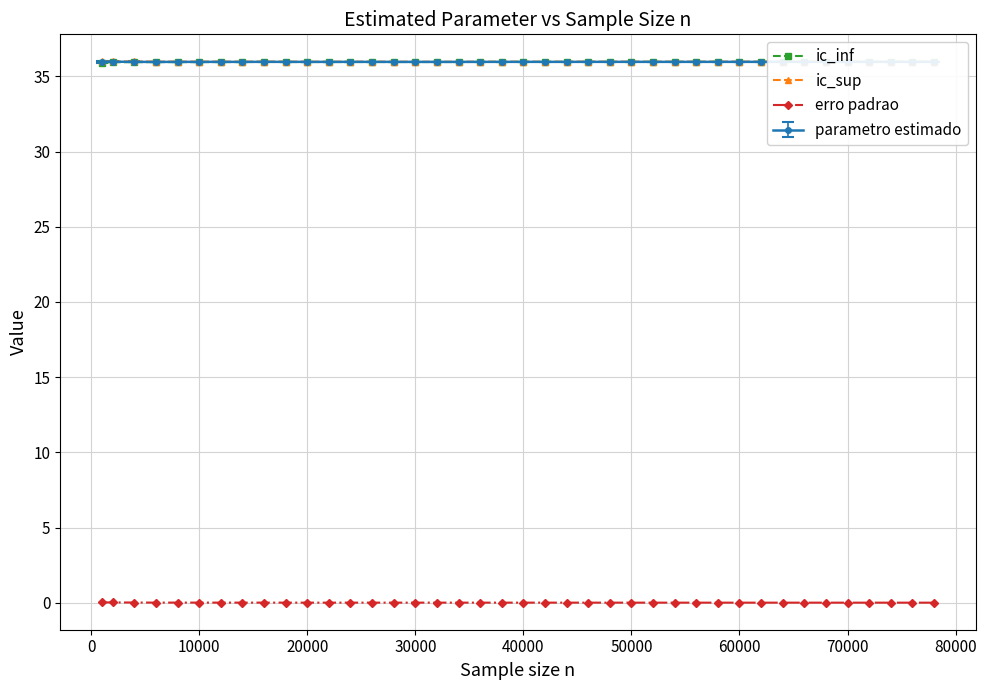

Which series has the widest spread of values?

ic_inf